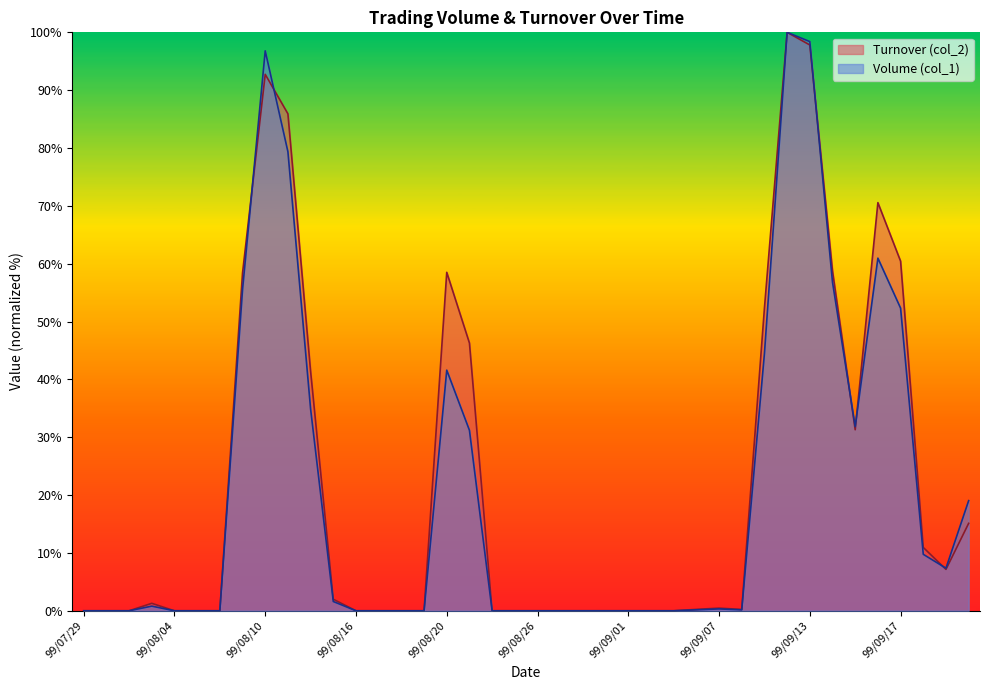

Reading right to left, transcribe all the data shown in this chart.

Volume (col_1): 19.0	7.4	9.8	52.3	61.0	31.8	56.8	98.4	100.0	44.5	0.2	0.3	0.2	0.0	0.0	0.0	0.0	0.0	0.0	0.0	0.0	0.0	31.2	41.6	0.0	0.0	0.0	0.0	1.6	34.9	79.4	96.8	55.5	0.0	0.0	0.0	0.8	0.0	0.0	0.0
Turnover (col_2): 15.1	7.2	10.9	60.4	70.6	31.3	58.7	97.8	100.0	52.3	0.2	0.5	0.2	0.0	0.0	0.0	0.0	0.0	0.0	0.0	0.0	0.0	46.3	58.5	0.0	0.0	0.0	0.0	2.0	41.4	85.9	92.7	58.4	0.0	0.0	0.0	1.3	0.0	0.0	0.0